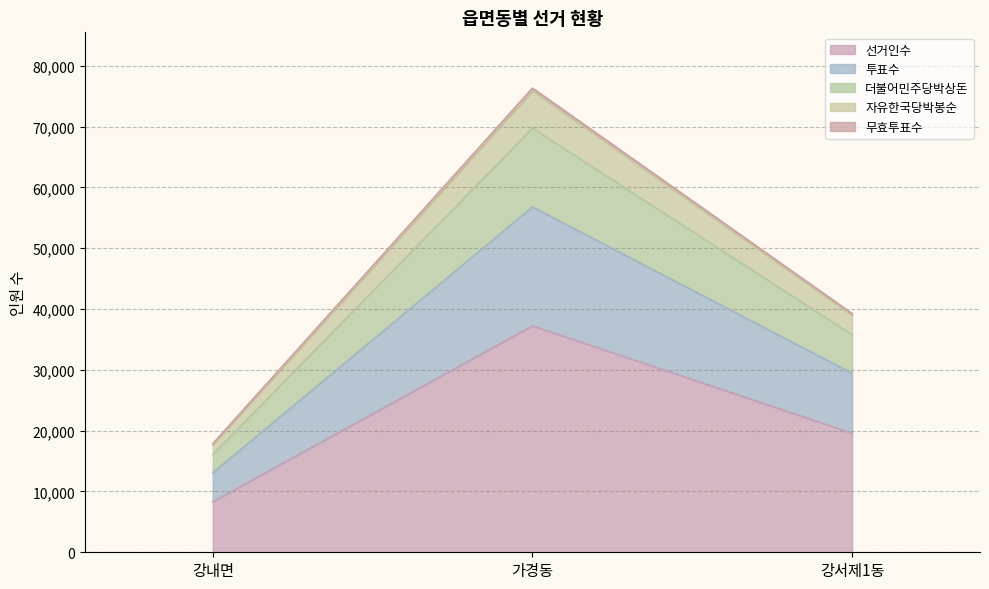

Rank the categories by 선거인수 value from lowest to highest.

강내면, 강서제1동, 가경동